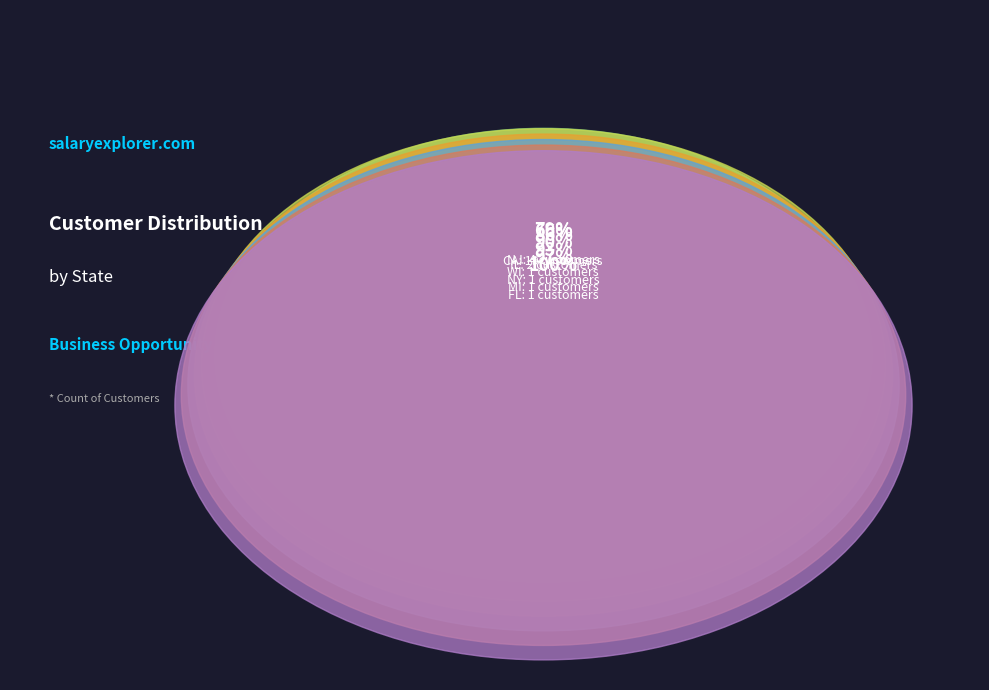

Which slice is the largest?

CA